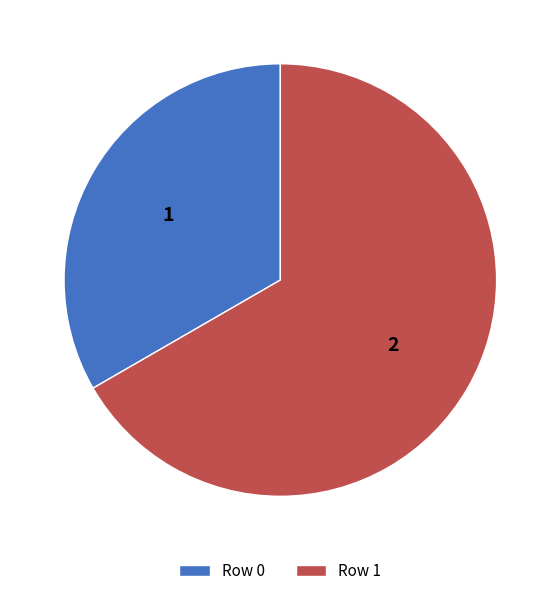

Rank the categories by value from highest to lowest.

Row 1, Row 0